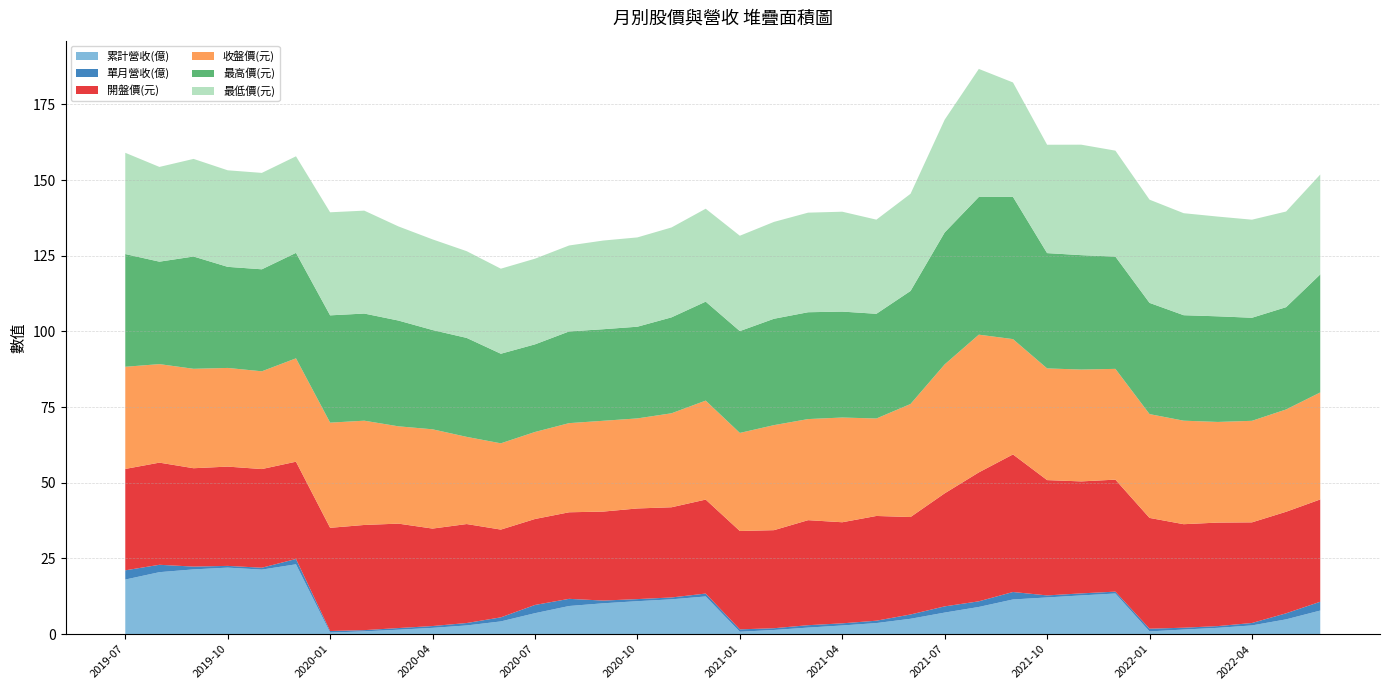

Reading left to right, what are all the values shown in this chart?

累計營收(億): 2019-07=18.0	2019-08=20.5	2019-09=21.4	2019-10=22.0	2019-11=21.3	2019-12=23.1	2020-01=0.5	2020-02=0.9	2020-03=1.5	2020-04=2.1	2020-05=2.9	2020-06=4.2	2020-07=6.9	2020-08=9.3	2020-09=10.2	2020-10=10.9	2020-11=11.5	2020-12=12.4	2021-01=0.8	2021-02=1.4	2021-03=2.2	2021-04=2.9	2021-05=3.6	2021-06=5.1	2021-07=7.1	2021-08=9.0	2021-09=11.4	2021-10=12.1	2021-11=12.8	2021-12=13.4	2022-01=0.9	2022-02=1.5	2022-03=2.1	2022-04=2.9	2022-05=4.9	2022-06=7.8
單月營收(億): 2019-07=3.0	2019-08=2.4	2019-09=0.9	2019-10=0.6	2019-11=0.6	2019-12=1.8	2020-01=0.5	2020-02=0.4	2020-03=0.5	2020-04=0.6	2020-05=0.8	2020-06=1.3	2020-07=2.7	2020-08=2.4	2020-09=0.9	2020-10=0.7	2020-11=0.6	2020-12=1.0	2021-01=0.8	2021-02=0.6	2021-03=0.8	2021-04=0.7	2021-05=0.8	2021-06=1.4	2021-07=2.0	2021-08=1.9	2021-09=2.5	2021-10=0.7	2021-11=0.7	2021-12=0.6	2022-01=0.9	2022-02=0.6	2022-03=0.6	2022-04=0.8	2022-05=2.0	2022-06=2.9
開盤價(元): 2019-07=33.5	2019-08=33.8	2019-09=32.5	2019-10=32.8	2019-11=32.6	2019-12=32.1	2020-01=34.1	2020-02=34.8	2020-03=34.5	2020-04=32.2	2020-05=32.7	2020-06=29.0	2020-07=28.4	2020-08=28.6	2020-09=29.4	2020-10=29.9	2020-11=29.8	2020-12=31.1	2021-01=32.5	2021-02=32.4	2021-03=34.7	2021-04=33.4	2021-05=34.6	2021-06=32.2	2021-07=37.4	2021-08=42.6	2021-09=45.5	2021-10=38.1	2021-11=37.0	2021-12=37.0	2022-01=36.6	2022-02=34.2	2022-03=34.2	2022-04=33.2	2022-05=33.5	2022-06=33.8
收盤價(元): 2019-07=33.8	2019-08=32.5	2019-09=32.9	2019-10=32.6	2019-11=32.3	2019-12=34.1	2020-01=34.8	2020-02=34.5	2020-03=32.1	2020-04=32.8	2020-05=28.8	2020-06=28.5	2020-07=28.8	2020-08=29.4	2020-09=30.0	2020-10=29.8	2020-11=31.1	2020-12=32.7	2021-01=32.4	2021-02=34.7	2021-03=33.4	2021-04=34.6	2021-05=32.2	2021-06=37.4	2021-07=42.6	2021-08=45.5	2021-09=38.1	2021-10=36.9	2021-11=37.0	2021-12=36.6	2022-01=34.3	2022-02=34.2	2022-03=33.2	2022-04=33.5	2022-05=33.8	2022-06=35.4
最高價(元): 2019-07=37.2	2019-08=33.9	2019-09=37.1	2019-10=33.4	2019-11=33.7	2019-12=34.9	2020-01=35.5	2020-02=35.4	2020-03=35.0	2020-04=32.8	2020-05=32.7	2020-06=29.6	2020-07=28.9	2020-08=30.3	2020-09=30.2	2020-10=30.3	2020-11=31.7	2020-12=32.7	2021-01=33.6	2021-02=35.1	2021-03=35.3	2021-04=35.0	2021-05=34.6	2021-06=37.4	2021-07=43.6	2021-08=45.5	2021-09=47.0	2021-10=38.1	2021-11=37.8	2021-12=37.1	2022-01=36.8	2022-02=34.9	2022-03=34.9	2022-04=34.0	2022-05=33.8	2022-06=39.0
最低價(元): 2019-07=33.5	2019-08=31.3	2019-09=32.2	2019-10=31.9	2019-11=31.9	2019-12=31.9	2020-01=34.0	2020-02=34.0	2020-03=31.1	2020-04=29.9	2020-05=28.6	2020-06=28.1	2020-07=28.3	2020-08=28.4	2020-09=29.3	2020-10=29.5	2020-11=29.7	2020-12=30.7	2021-01=31.5	2021-02=32.0	2021-03=32.9	2021-04=33.0	2021-05=31.1	2021-06=32.1	2021-07=37.2	2021-08=42.3	2021-09=37.8	2021-10=35.8	2021-11=36.5	2021-12=35.0	2022-01=34.1	2022-02=33.7	2022-03=33.0	2022-04=32.4	2022-05=31.6	2022-06=33.0